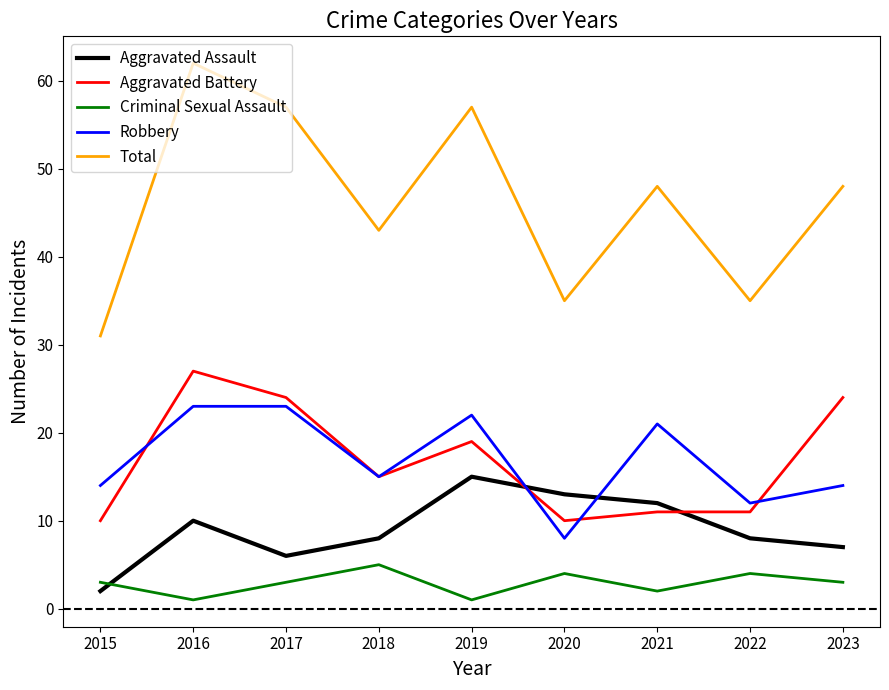

What is the difference between the Robbery values at 2016 and 2023?

9